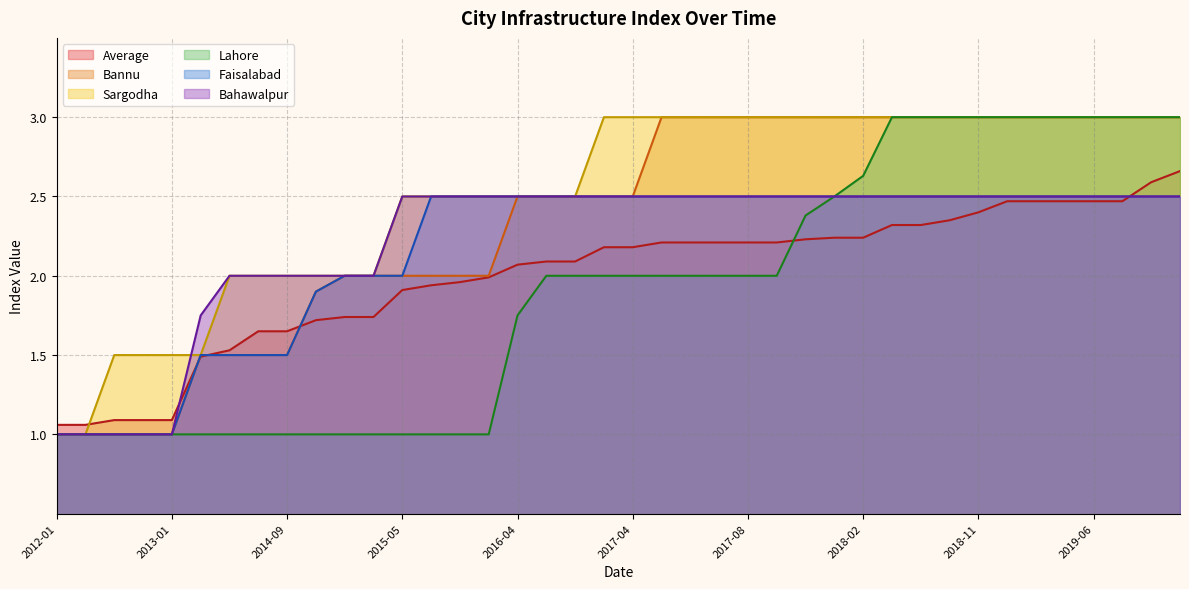

Which has a higher value, 27 or 18?

27